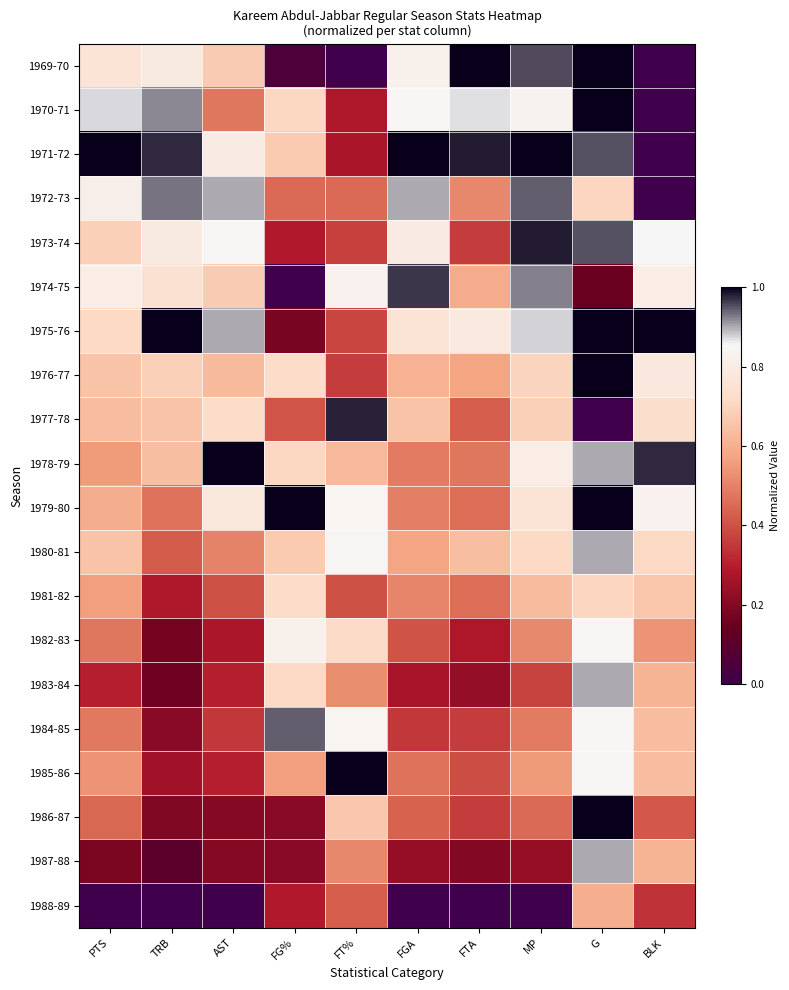

Reading left to right, list all the values displayed in this chart.

1969-70: PTS=0.8	TRB=0.8	AST=0.7	FG%=0.1	FT%=0.0	FGA=0.8	FTA=1.0	MP=1.0	G=1.0	BLK=0.0
1970-71: PTS=0.9	TRB=0.9	AST=0.5	FG%=0.7	FT%=0.3	FGA=0.8	FTA=0.9	MP=0.8	G=1.0	BLK=0.0
1971-72: PTS=1.0	TRB=1.0	AST=0.8	FG%=0.7	FT%=0.3	FGA=1.0	FTA=1.0	MP=1.0	G=0.9	BLK=0.0
1972-73: PTS=0.8	TRB=0.9	AST=0.9	FG%=0.5	FT%=0.5	FGA=0.9	FTA=0.5	MP=0.9	G=0.7	BLK=0.0
1973-74: PTS=0.7	TRB=0.8	AST=0.8	FG%=0.3	FT%=0.4	FGA=0.8	FTA=0.4	MP=1.0	G=0.9	BLK=0.9
1974-75: PTS=0.8	TRB=0.7	AST=0.7	FG%=0.0	FT%=0.8	FGA=1.0	FTA=0.6	MP=0.9	G=0.1	BLK=0.8
1975-76: PTS=0.7	TRB=1.0	AST=0.9	FG%=0.2	FT%=0.4	FGA=0.8	FTA=0.8	MP=0.9	G=1.0	BLK=1.0
1976-77: PTS=0.7	TRB=0.7	AST=0.6	FG%=0.7	FT%=0.4	FGA=0.6	FTA=0.6	MP=0.7	G=1.0	BLK=0.8
1977-78: PTS=0.6	TRB=0.6	AST=0.7	FG%=0.4	FT%=1.0	FGA=0.7	FTA=0.4	MP=0.7	G=0.0	BLK=0.7
1978-79: PTS=0.6	TRB=0.6	AST=1.0	FG%=0.7	FT%=0.6	FGA=0.5	FTA=0.5	MP=0.8	G=0.9	BLK=1.0
1979-80: PTS=0.6	TRB=0.5	AST=0.8	FG%=1.0	FT%=0.8	FGA=0.5	FTA=0.5	MP=0.8	G=1.0	BLK=0.8
1980-81: PTS=0.7	TRB=0.4	AST=0.5	FG%=0.7	FT%=0.8	FGA=0.6	FTA=0.6	MP=0.7	G=0.9	BLK=0.7
1981-82: PTS=0.6	TRB=0.3	AST=0.4	FG%=0.7	FT%=0.4	FGA=0.5	FTA=0.5	MP=0.6	G=0.7	BLK=0.7
1982-83: PTS=0.5	TRB=0.2	AST=0.3	FG%=0.8	FT%=0.7	FGA=0.4	FTA=0.3	MP=0.5	G=0.8	BLK=0.5
1983-84: PTS=0.3	TRB=0.2	AST=0.3	FG%=0.7	FT%=0.5	FGA=0.3	FTA=0.2	MP=0.4	G=0.9	BLK=0.6
1984-85: PTS=0.5	TRB=0.2	AST=0.3	FG%=0.9	FT%=0.8	FGA=0.3	FTA=0.4	MP=0.5	G=0.8	BLK=0.6
1985-86: PTS=0.5	TRB=0.3	AST=0.3	FG%=0.6	FT%=1.0	FGA=0.5	FTA=0.4	MP=0.5	G=0.8	BLK=0.6
1986-87: PTS=0.4	TRB=0.2	AST=0.2	FG%=0.2	FT%=0.7	FGA=0.4	FTA=0.4	MP=0.5	G=1.0	BLK=0.4
1987-88: PTS=0.2	TRB=0.1	AST=0.2	FG%=0.2	FT%=0.5	FGA=0.2	FTA=0.2	MP=0.2	G=0.9	BLK=0.6
1988-89: PTS=0.0	TRB=0.0	AST=0.0	FG%=0.3	FT%=0.4	FGA=0.0	FTA=0.0	MP=0.0	G=0.6	BLK=0.3